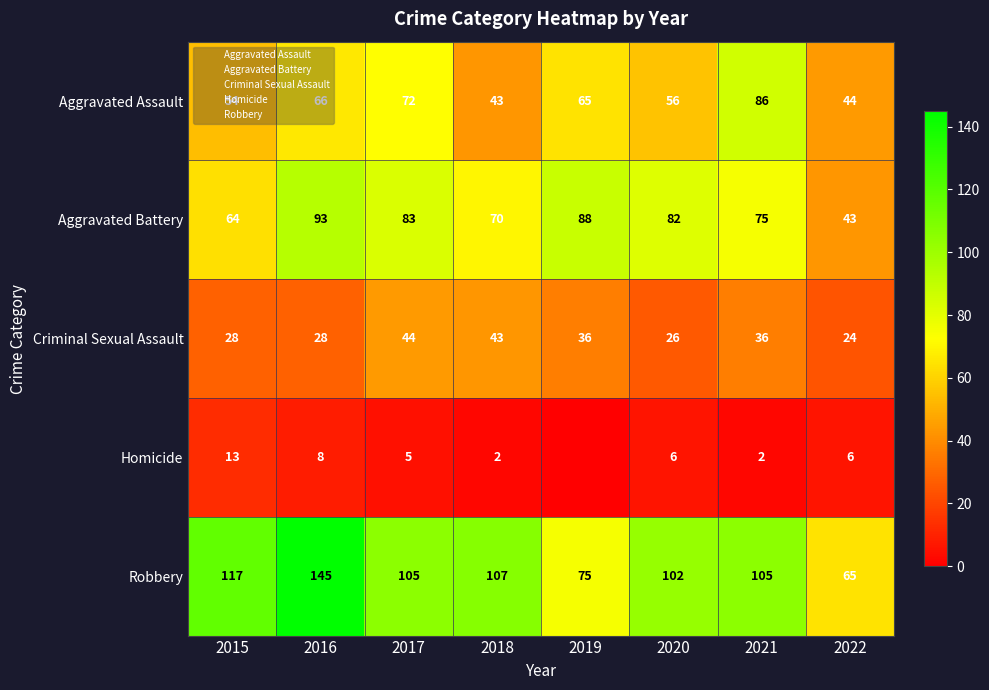

The value of Robbery at 2018 is 163. True or false?

False